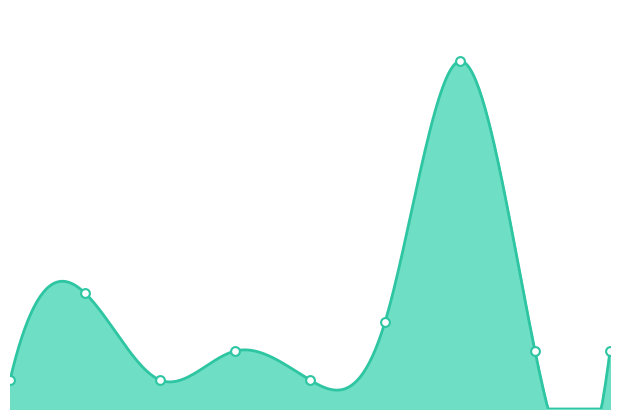

Which has a higher value, 8 or 6?

6